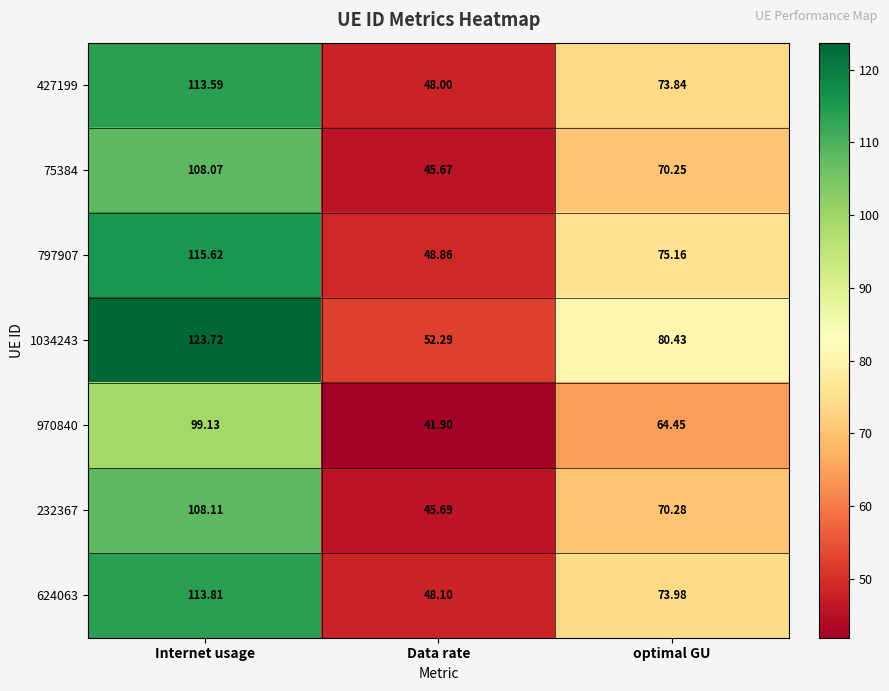

Where does the 1034243 series first go above 80?

Internet usage